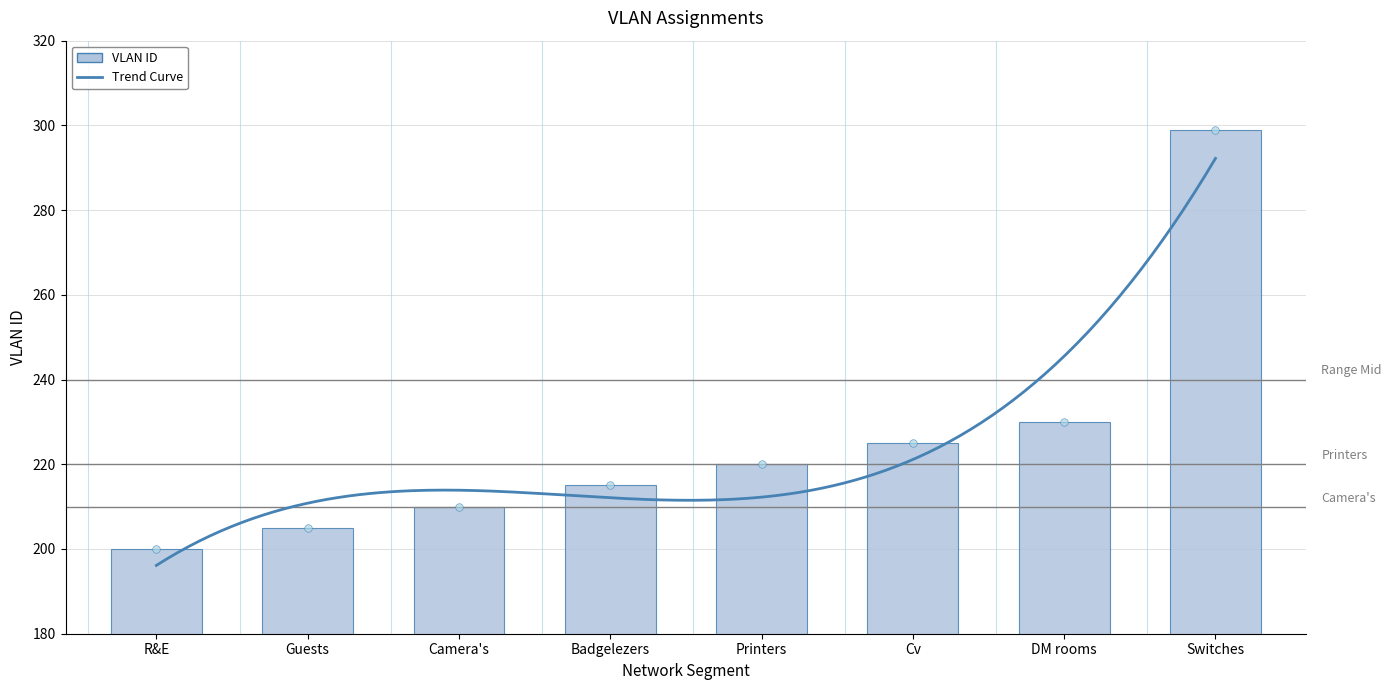

Between Printers and Cv, which is larger?

Cv